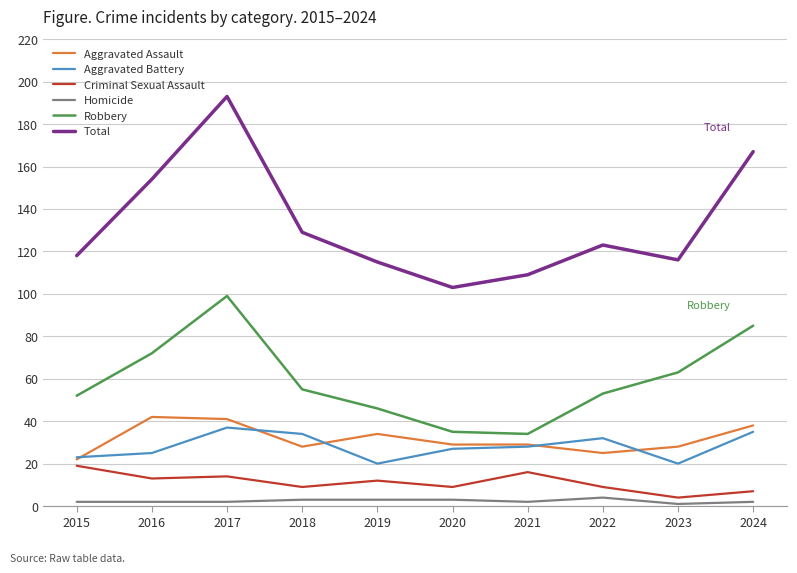

What is the spread (max minus min) of values at 2023?

115